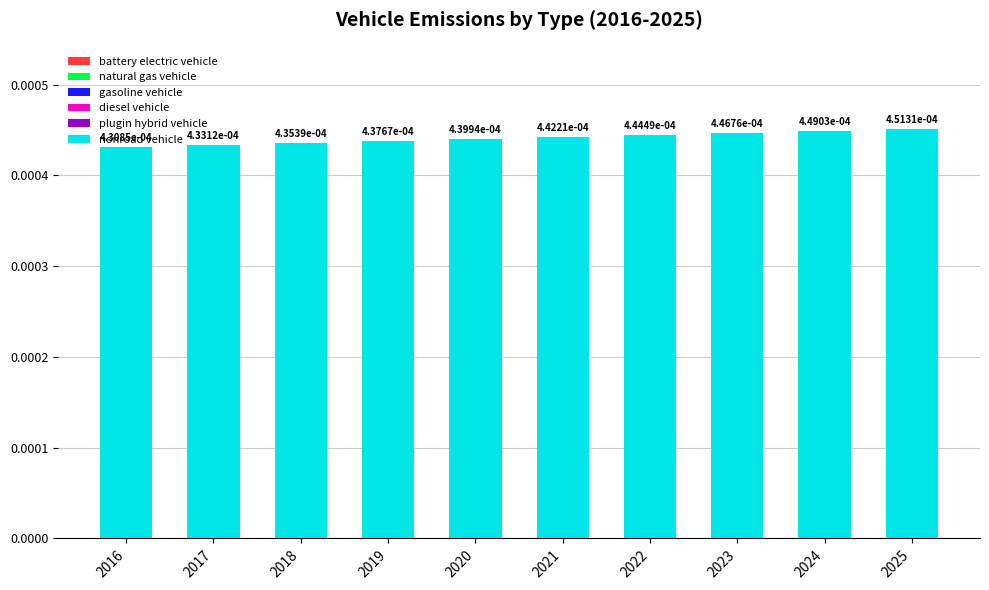

Which label corresponds to the largest value in the chart?

2025